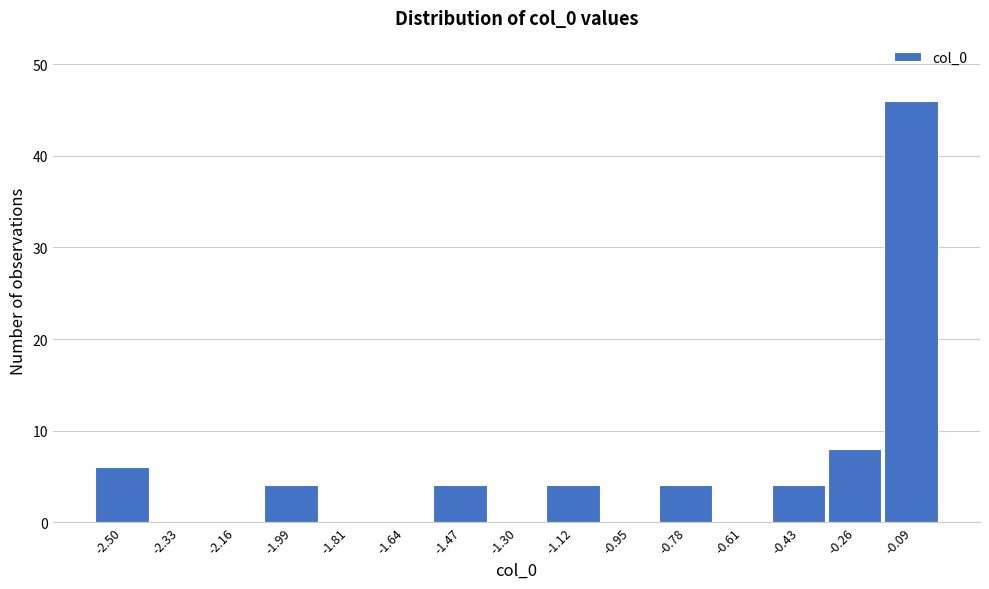

What is the height of the bar covering -2.08 to -1.90 on the x-axis? Neither the bar edges nor the heights are printed on the chart, so give them approximately, as read against the axes.

4